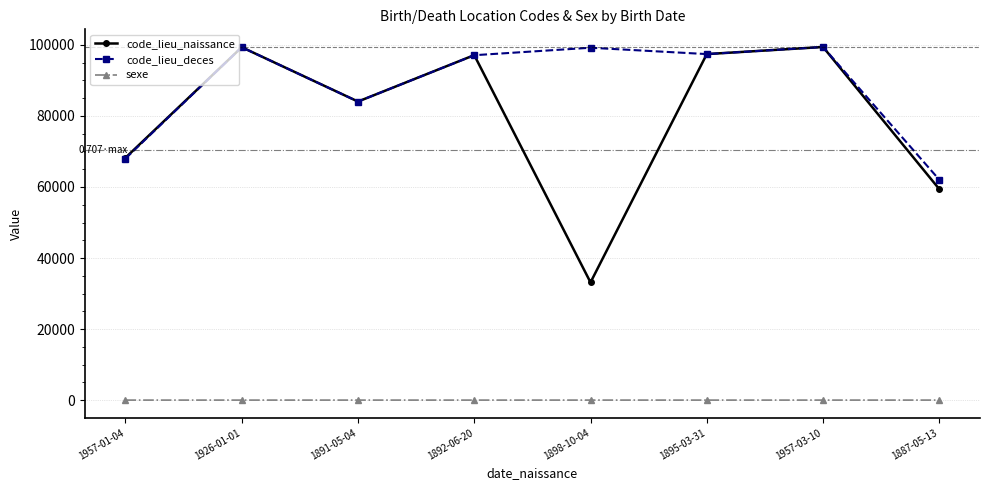

Which series has the largest range (max minus min)?

code_lieu_naissance